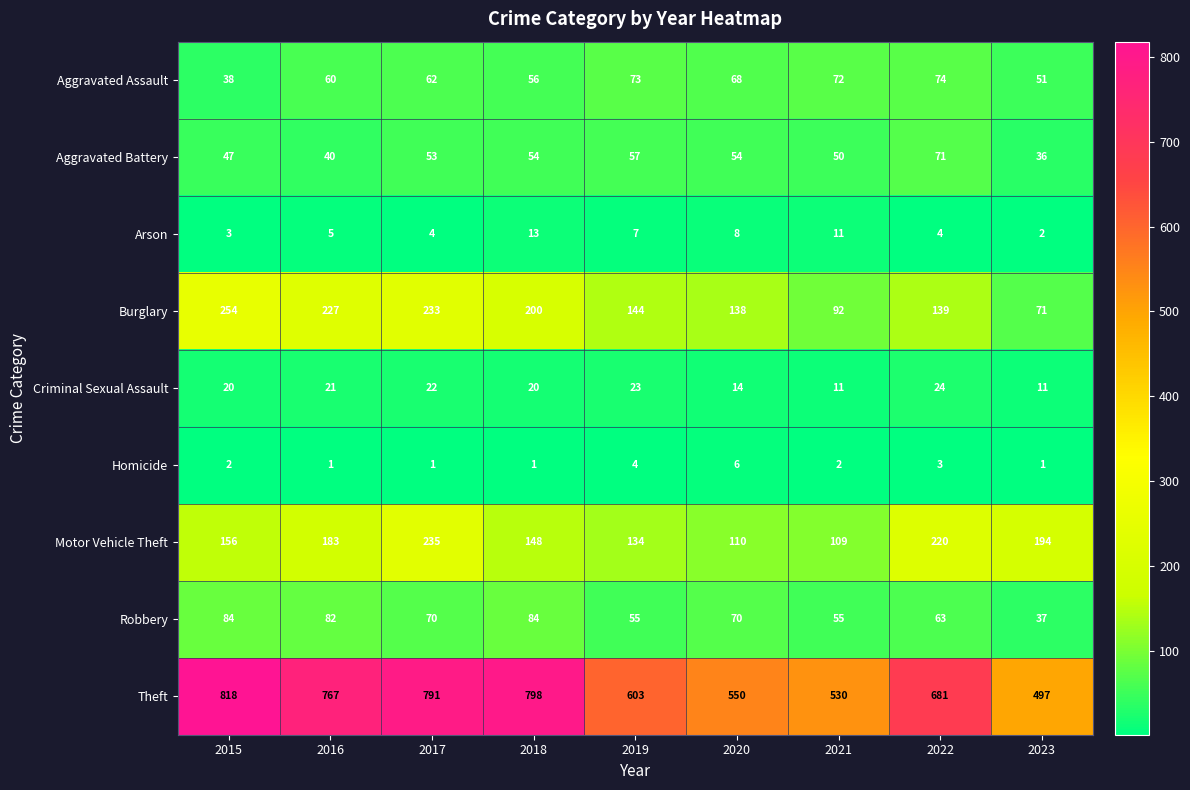

What is the sum of all Aggravated Assault values?

554